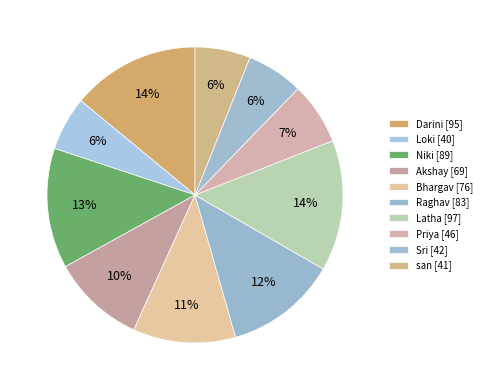

To the nearest percent, what is the difference between the largest and smallest slice percentages?

8%